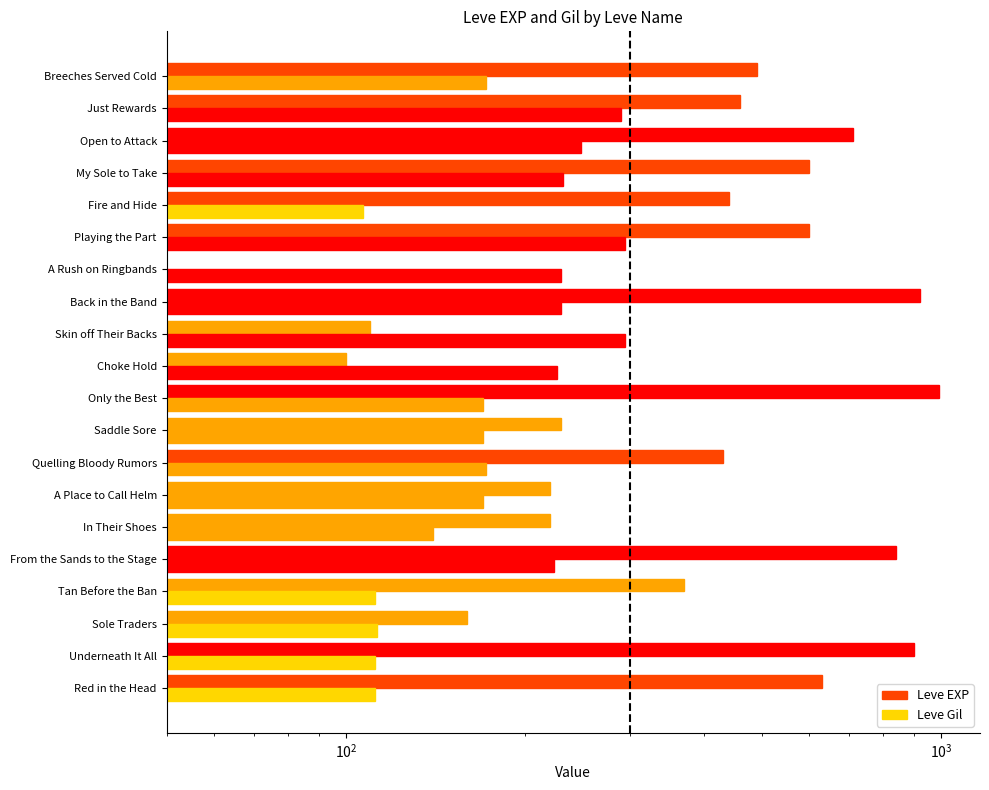

Rank the series by their maximum value, from highest to lowest.

Leve EXP, Leve Gil